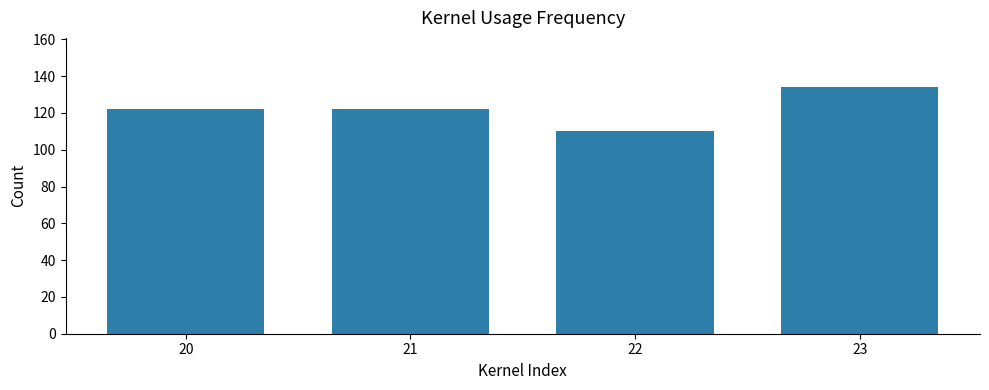

How many bars are there in total?

4